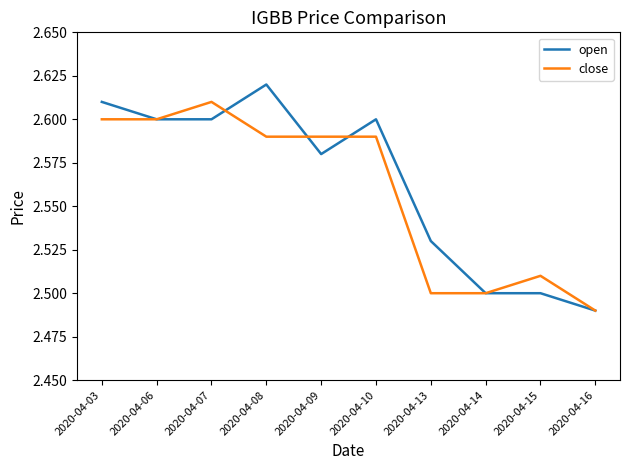

Which series has the widest spread of values?

open